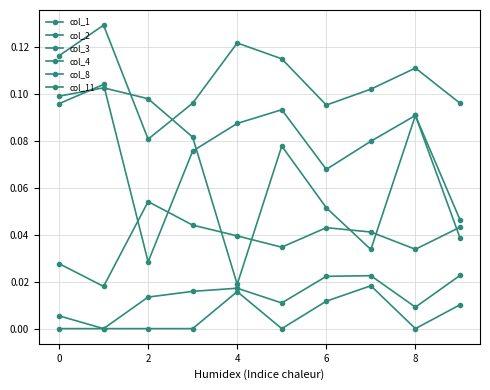

Does the chart have visible grid lines?

Yes